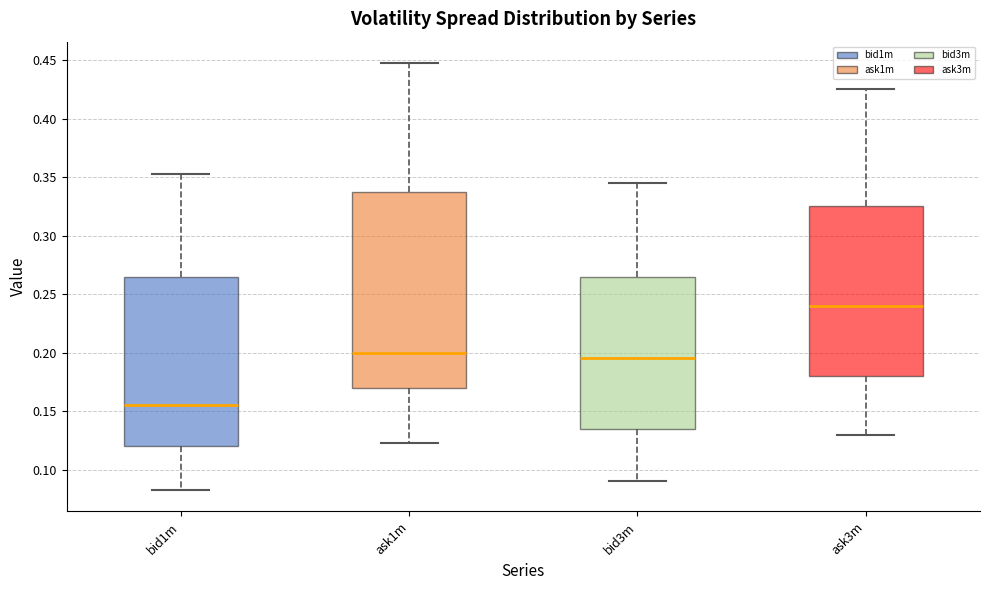

Reading left to right, transcribe this box plot: for each box, give where its median line is, the range the box spans, and where its two whiskers end, as read against the y-axis. The values are not printed on the chart, so give them approximately, as read against the axis.

bid1m: median 0.155, box 0.120 to 0.265, whiskers 0.085 to 0.355
ask1m: median 0.200, box 0.170 to 0.340, whiskers 0.125 to 0.450
bid3m: median 0.195, box 0.135 to 0.265, whiskers 0.090 to 0.345
ask3m: median 0.240, box 0.180 to 0.325, whiskers 0.130 to 0.425